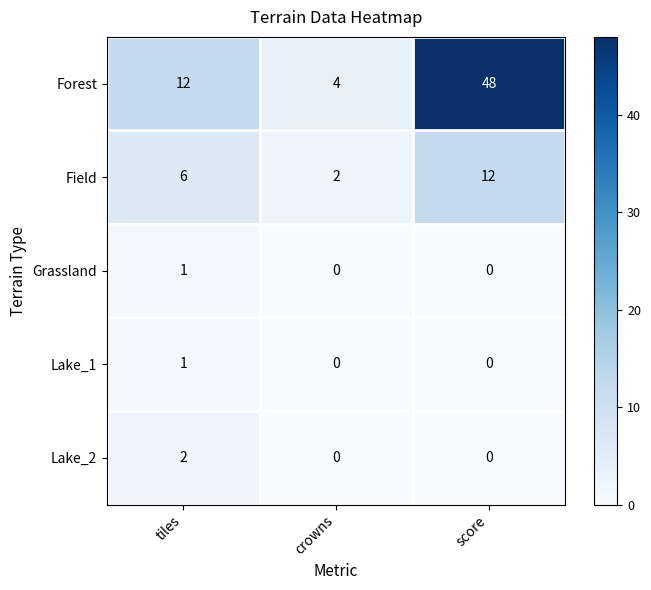

Reading right to left, list all the values displayed in this chart.

Forest: 48	4	12
Field: 12	2	6
Grassland: 0	0	1
Lake_1: 0	0	1
Lake_2: 0	0	2